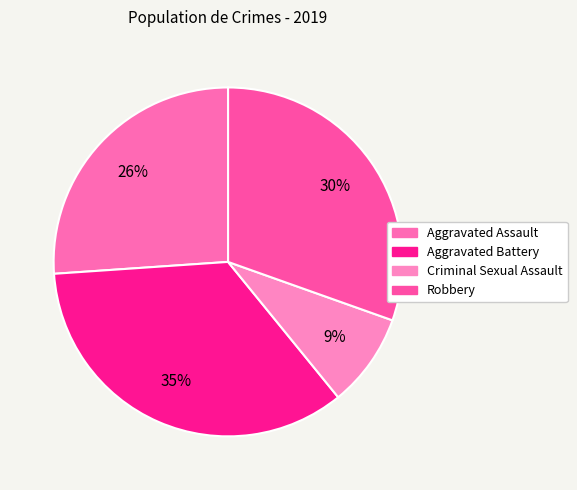

Combined, do Aggravated Battery and Robbery account for over 50%?

Yes